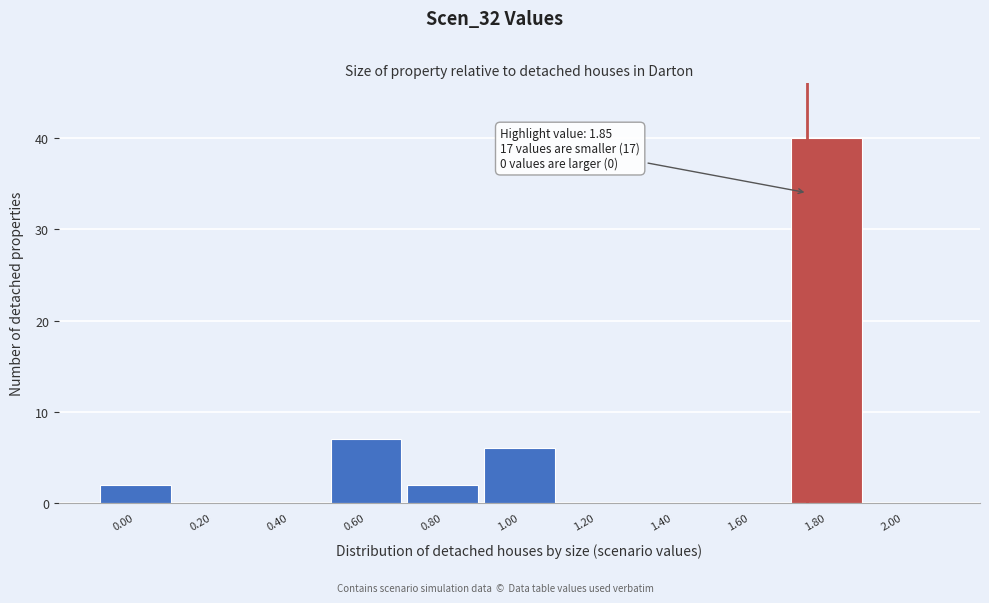

Reading left to right, transcribe all the data shown in this chart.

0.00=2	0.20=0	0.40=0	0.60=7	0.80=2	1.00=6	1.20=0	1.40=0	1.60=0	1.80=40	2.00=0